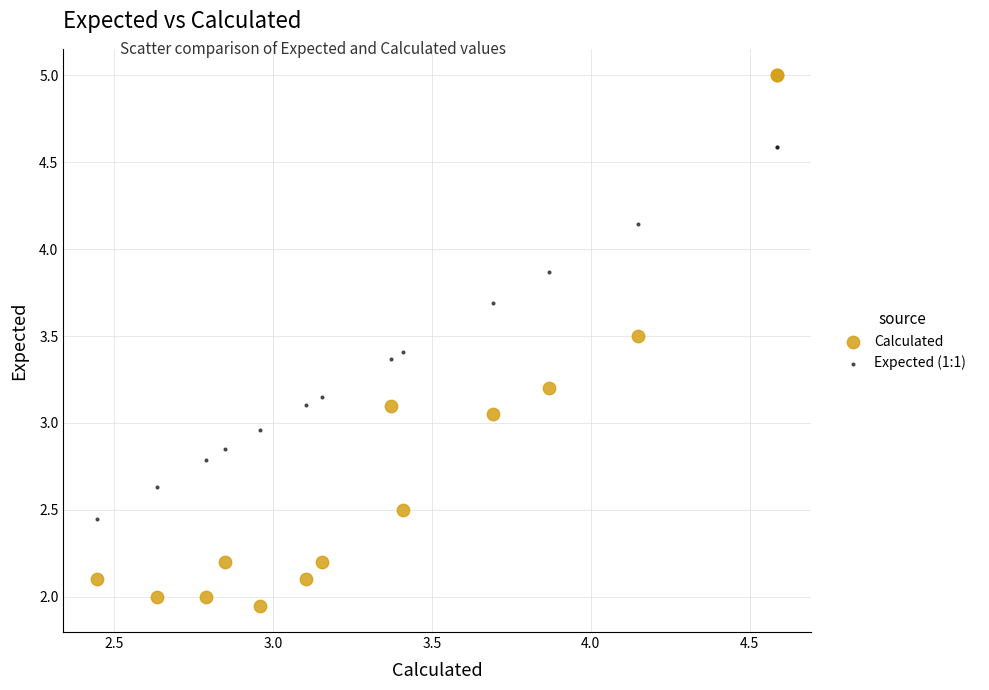

Which series contains the highest Y value?

Calculated